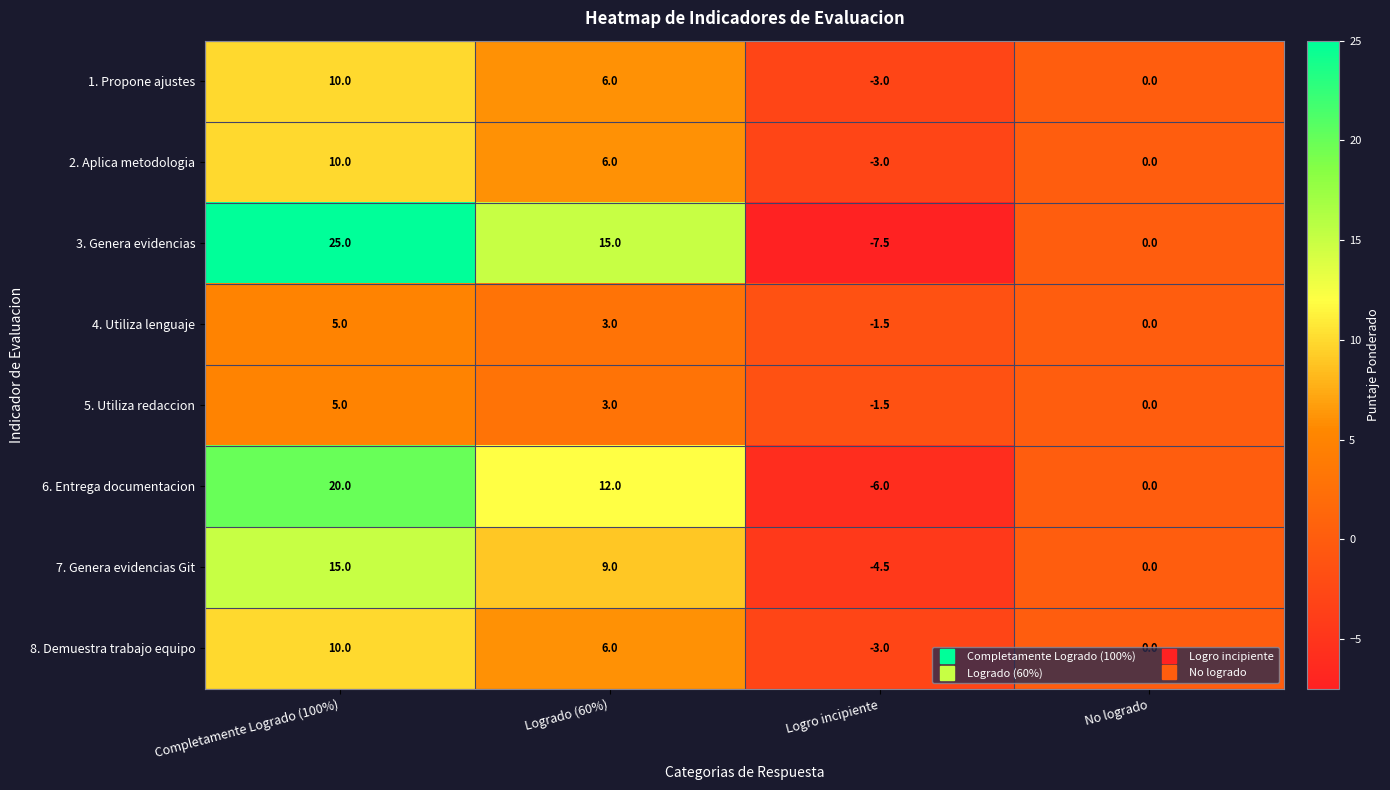

How many data points in 4. Utiliza lenguaje are less than 3?

2